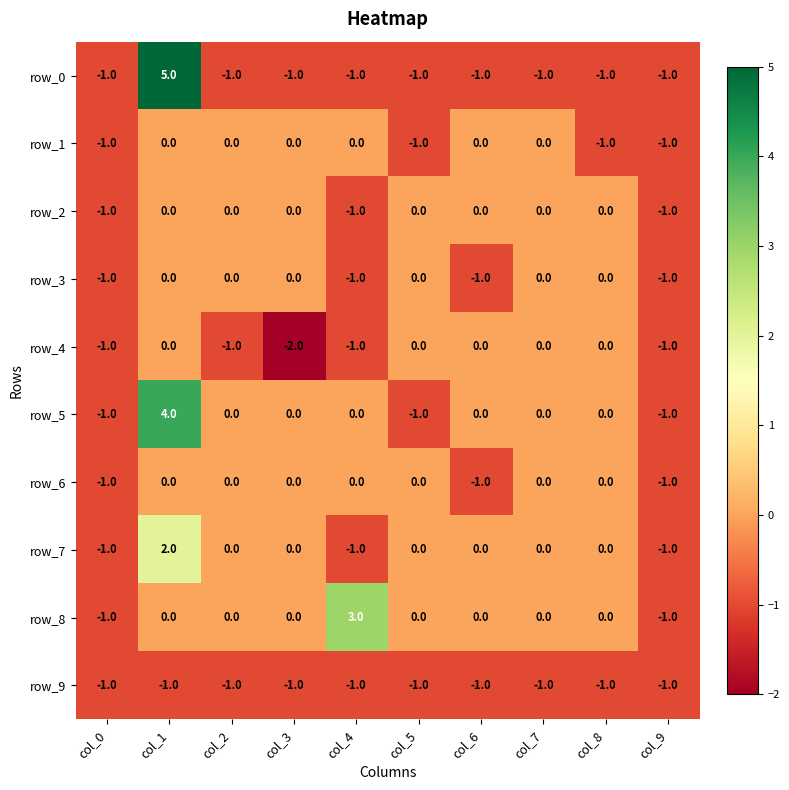

What is the difference between the highest and lowest values at col_4?

4